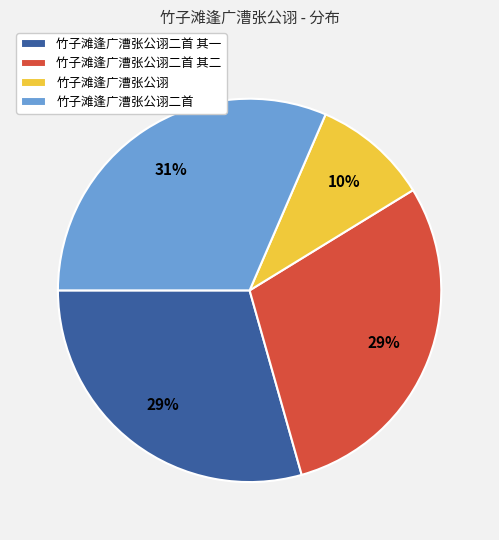

Between 竹子滩逢广漕张公诩 and 竹子滩逢广漕张公诩二首 其一, which is larger?

竹子滩逢广漕张公诩二首 其一